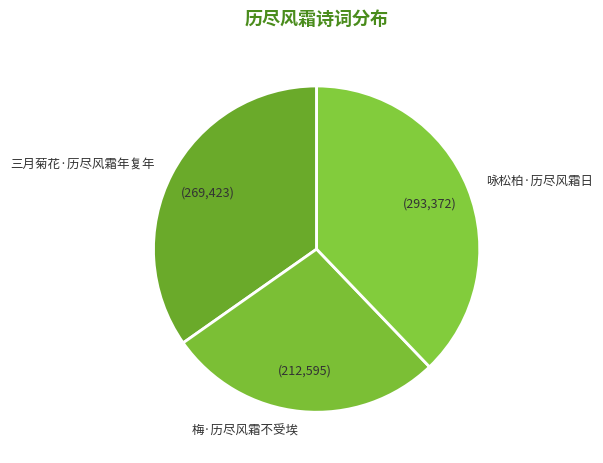

Combined, do 梅·历尽风霜不受埃 and 咏松柏·历尽风霜日 account for over 50%?

Yes